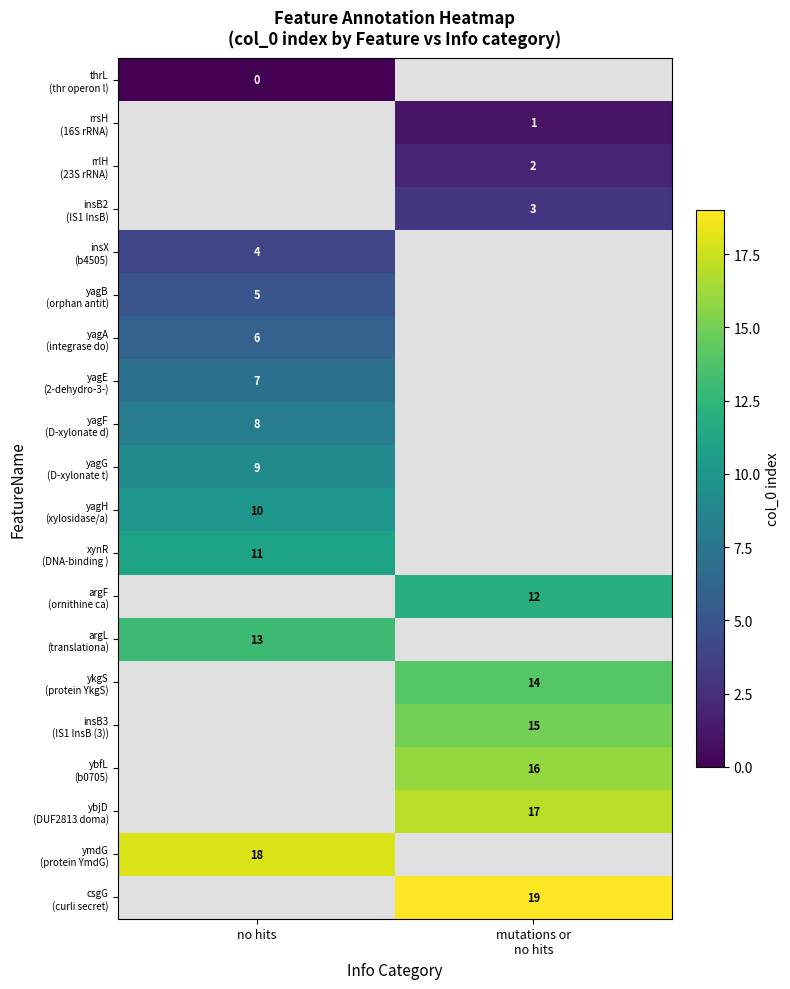

Which label corresponds to the largest value in the chart?

mutations or
no hits